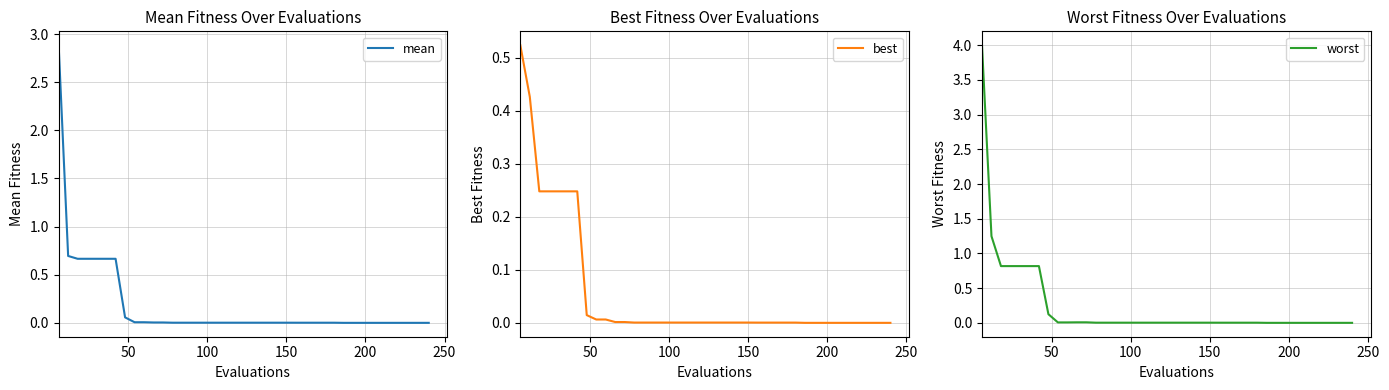

What is the maximum value for mean?

2.9